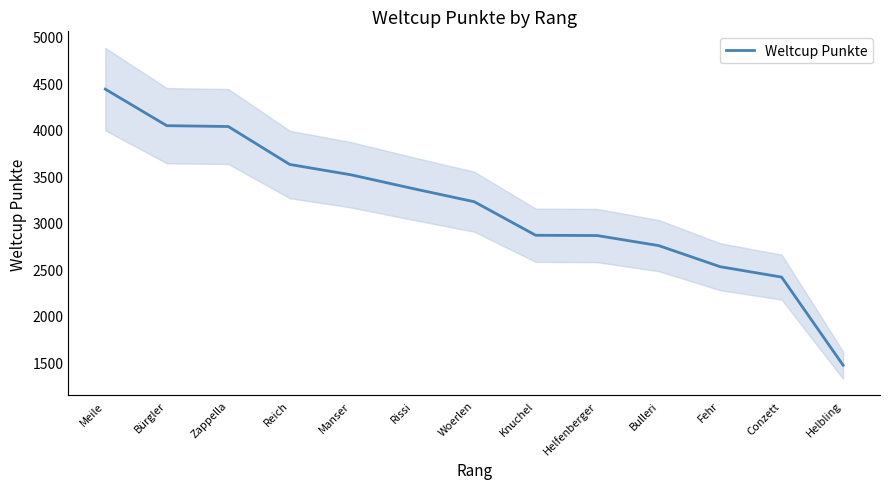

Which has a higher value, Meile or Reich?

Meile